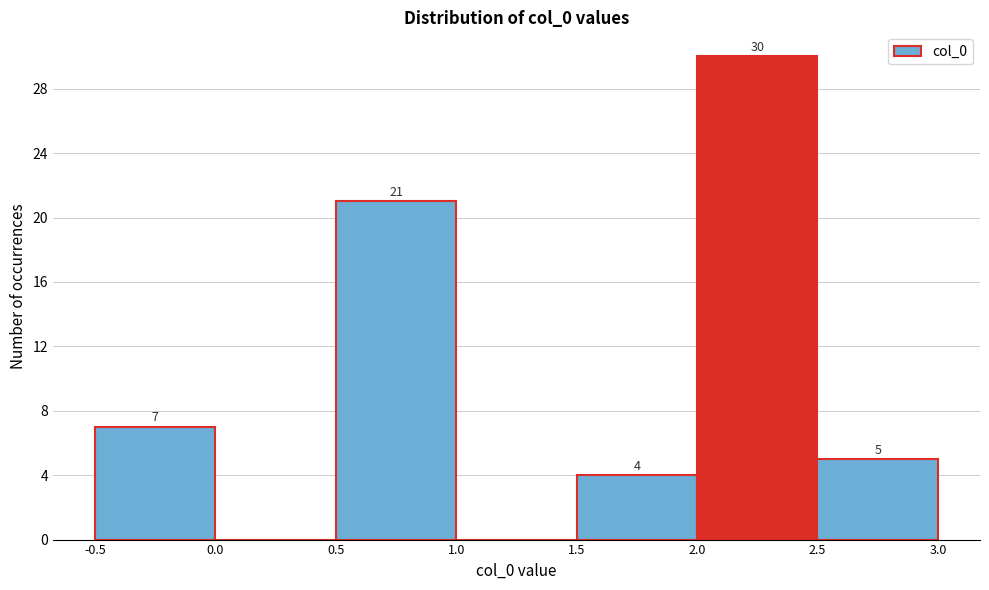

Over which range of the x-axis is the bar tallest?

2.0 to 2.5